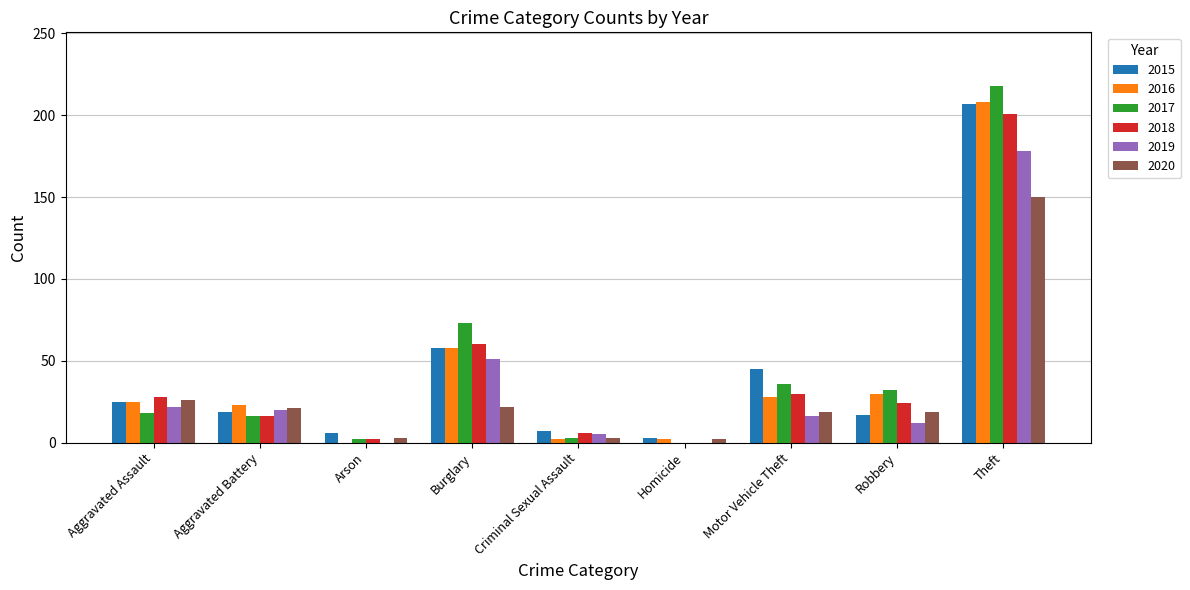

How many groups of bars are there?

9